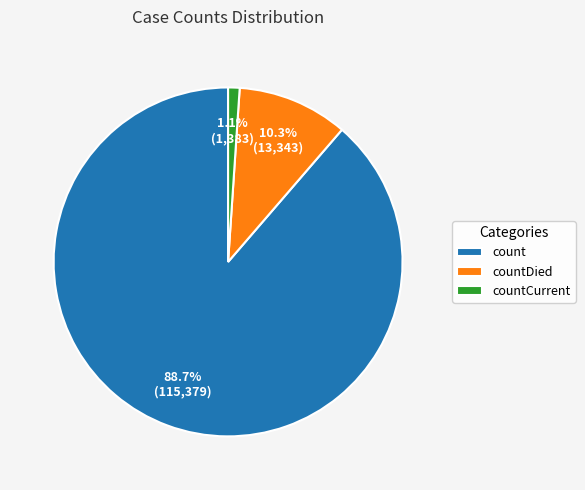

To the nearest percent, what is the average slice percentage?

33%